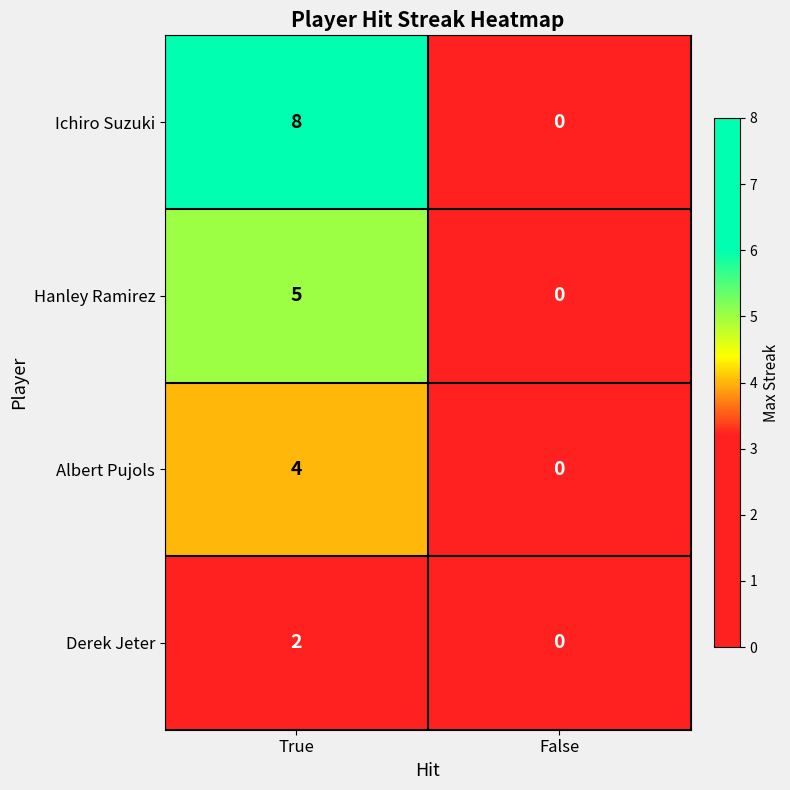

Which series has the largest total across all categories?

Ichiro Suzuki